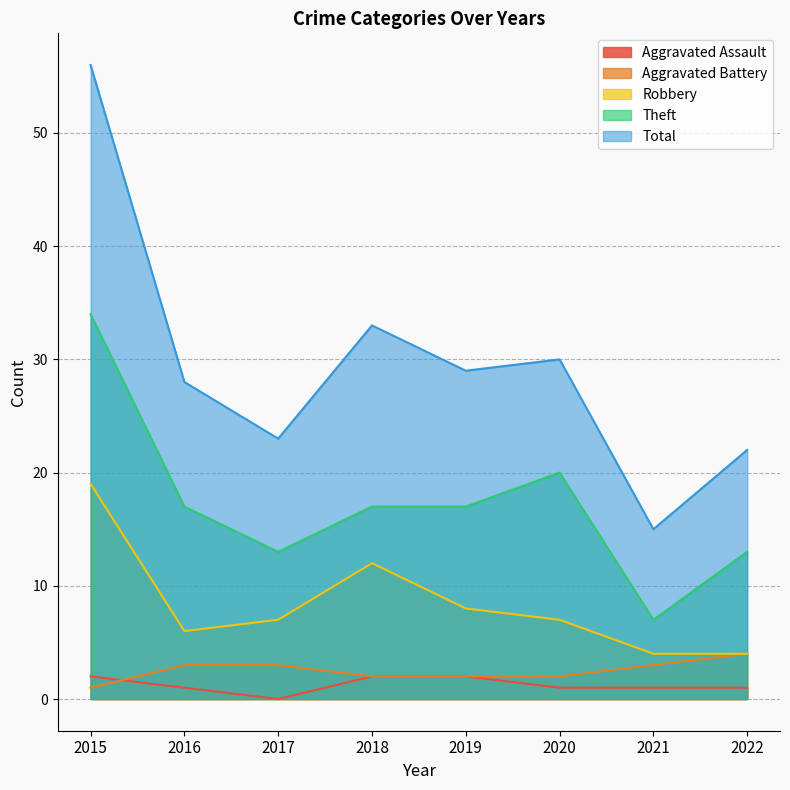

Reading left to right, extract all data points from this chart.

Aggravated Assault: 2015=2	2016=1	2017=0	2018=2	2019=2	2020=1	2021=1	2022=1
Aggravated Battery: 2015=1	2016=3	2017=3	2018=2	2019=2	2020=2	2021=3	2022=4
Robbery: 2015=19	2016=6	2017=7	2018=12	2019=8	2020=7	2021=4	2022=4
Theft: 2015=34	2016=17	2017=13	2018=17	2019=17	2020=20	2021=7	2022=13
Total: 2015=56	2016=28	2017=23	2018=33	2019=29	2020=30	2021=15	2022=22